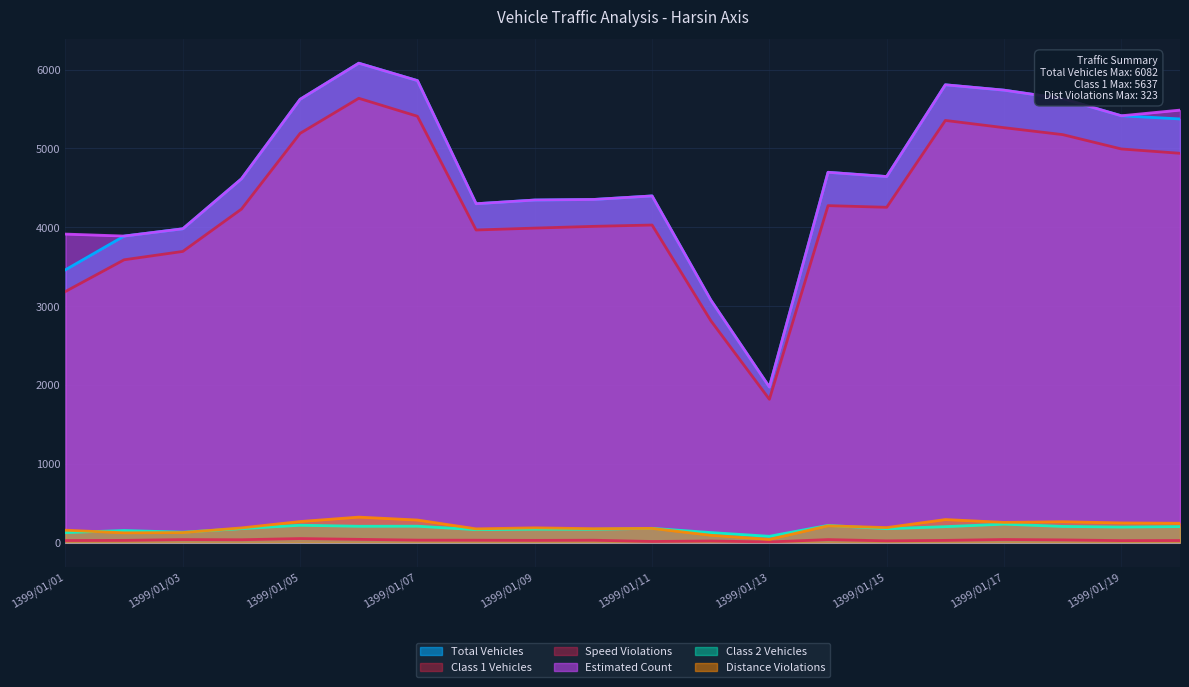

What is the total value across all series at 1399/01/13?

5893